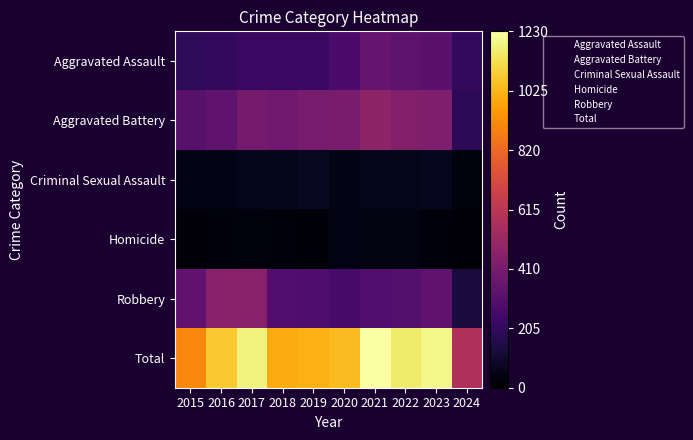

How many data points does each series have?

10